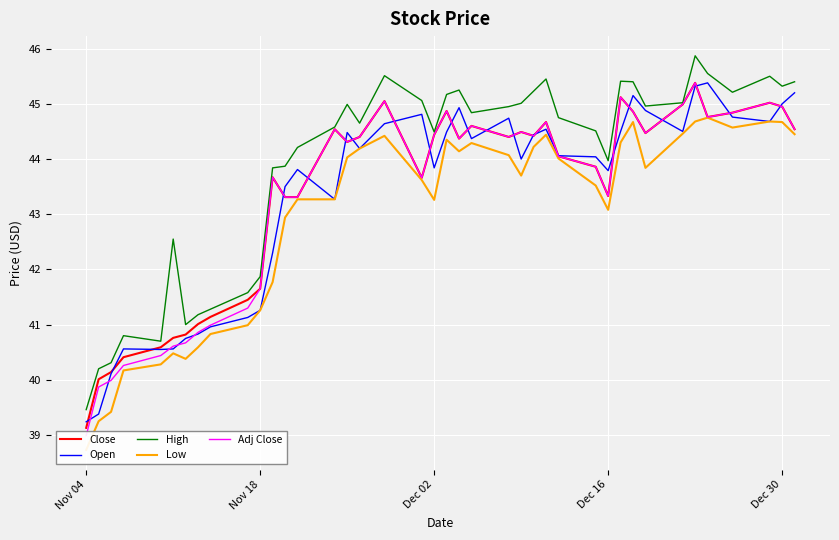

Is it true that Open equals 41.3 at Nov 18?

True